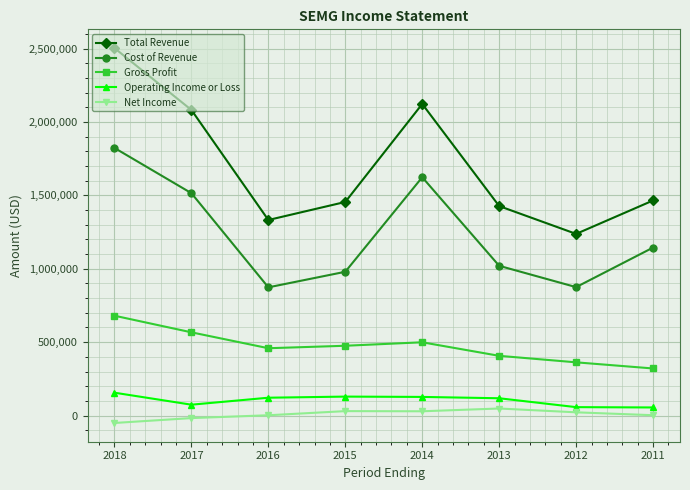

True or false: Net Income and Cost of Revenue cross at least once.

False